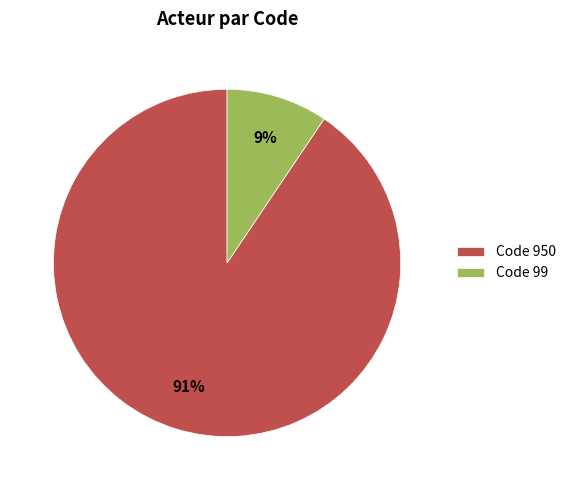

Which has a higher value, Code 99 or Code 950?

Code 950